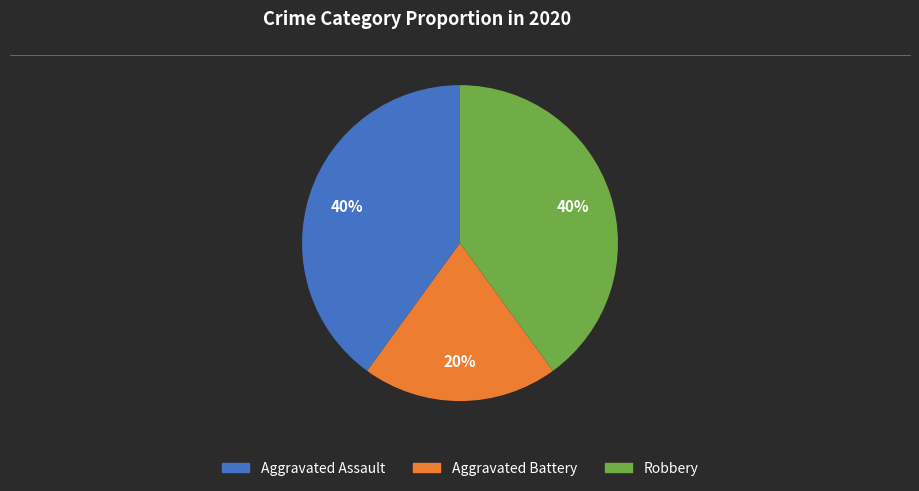

What is the ratio of the value at Aggravated Battery to the value at Robbery?

0.5